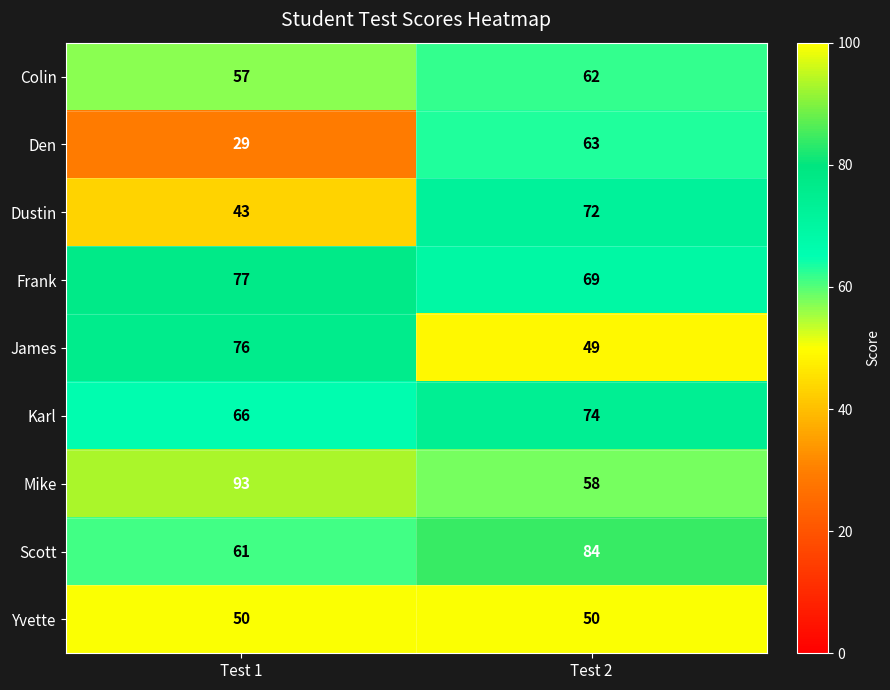

Which series has the largest total across all categories?

Mike